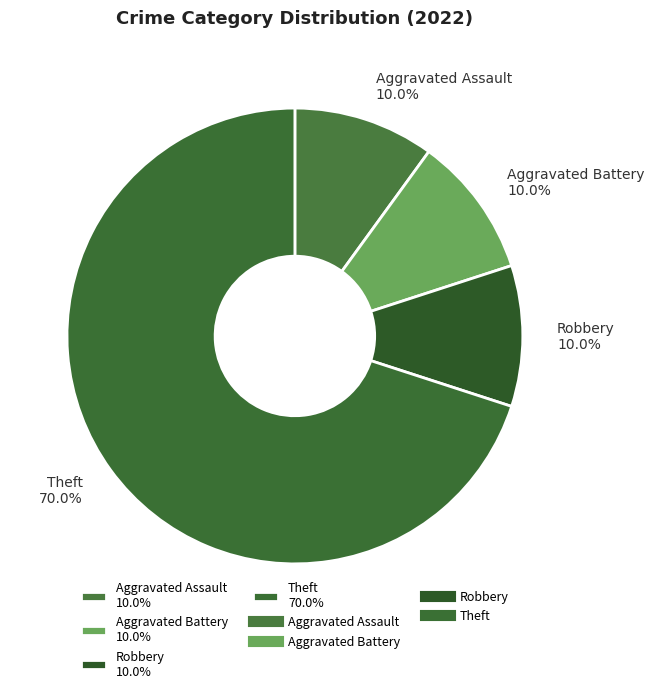

Is Theft 70.0% the majority of the pie?

Yes